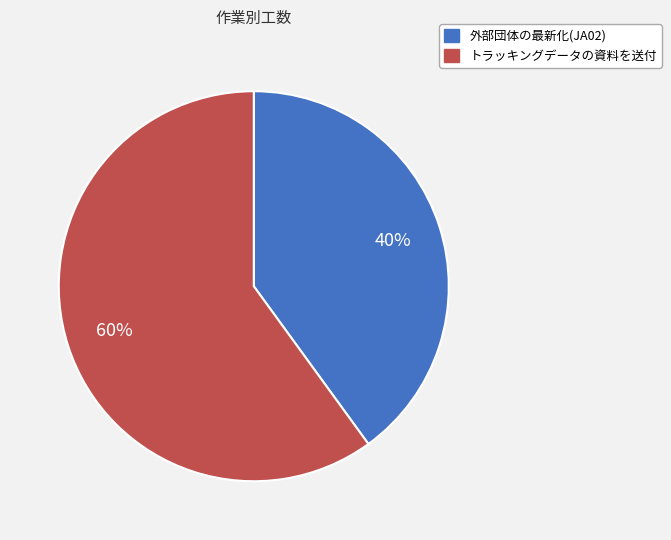

Which has a higher value, 外部団体の最新化(JA02) or トラッキングデータの資料を送付?

トラッキングデータの資料を送付